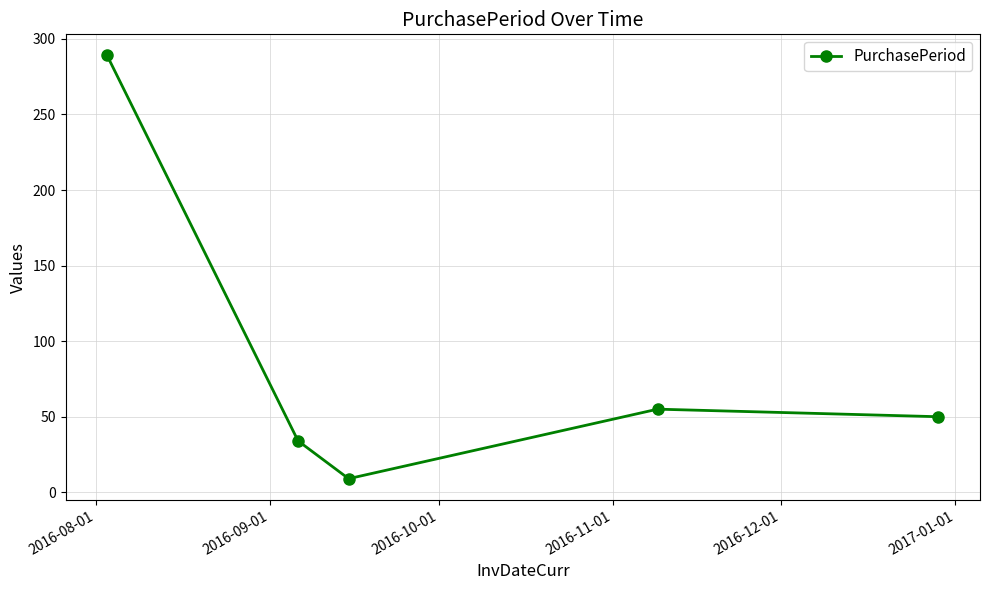

True or false: the data has more than 2 interior local peaks.

False